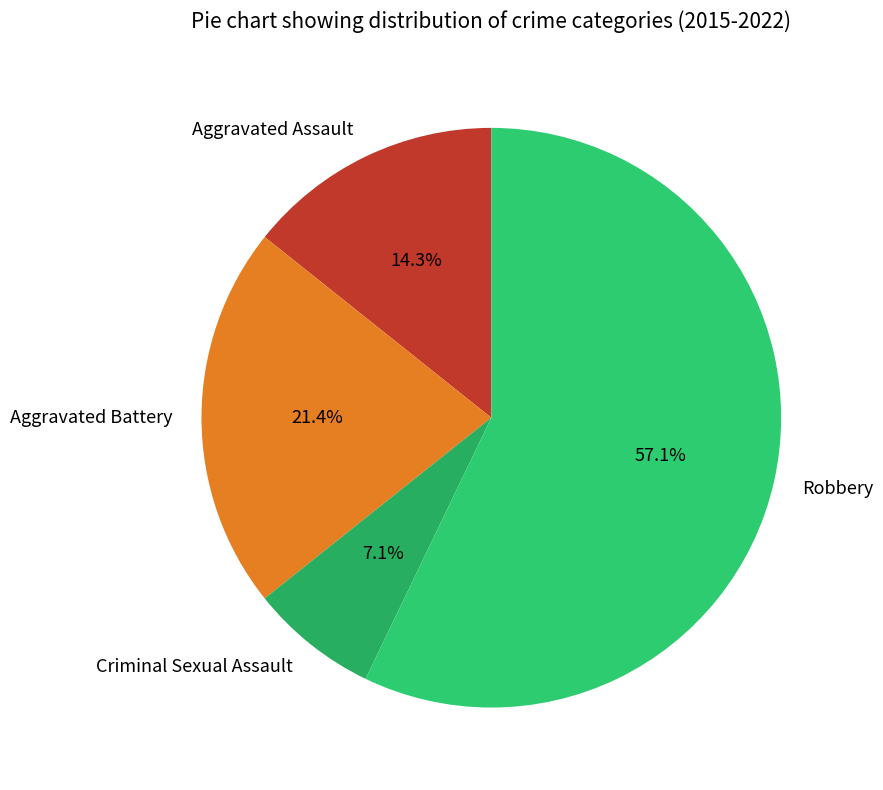

Which has a higher value, Robbery or Criminal Sexual Assault?

Robbery